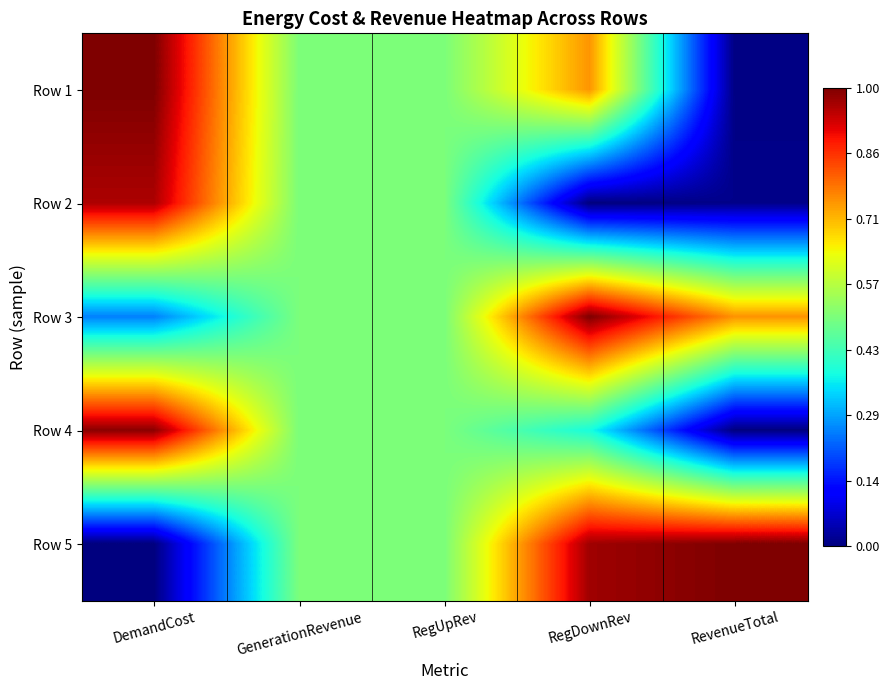

Which has a higher value, RevenueTotal or DemandCost?

DemandCost